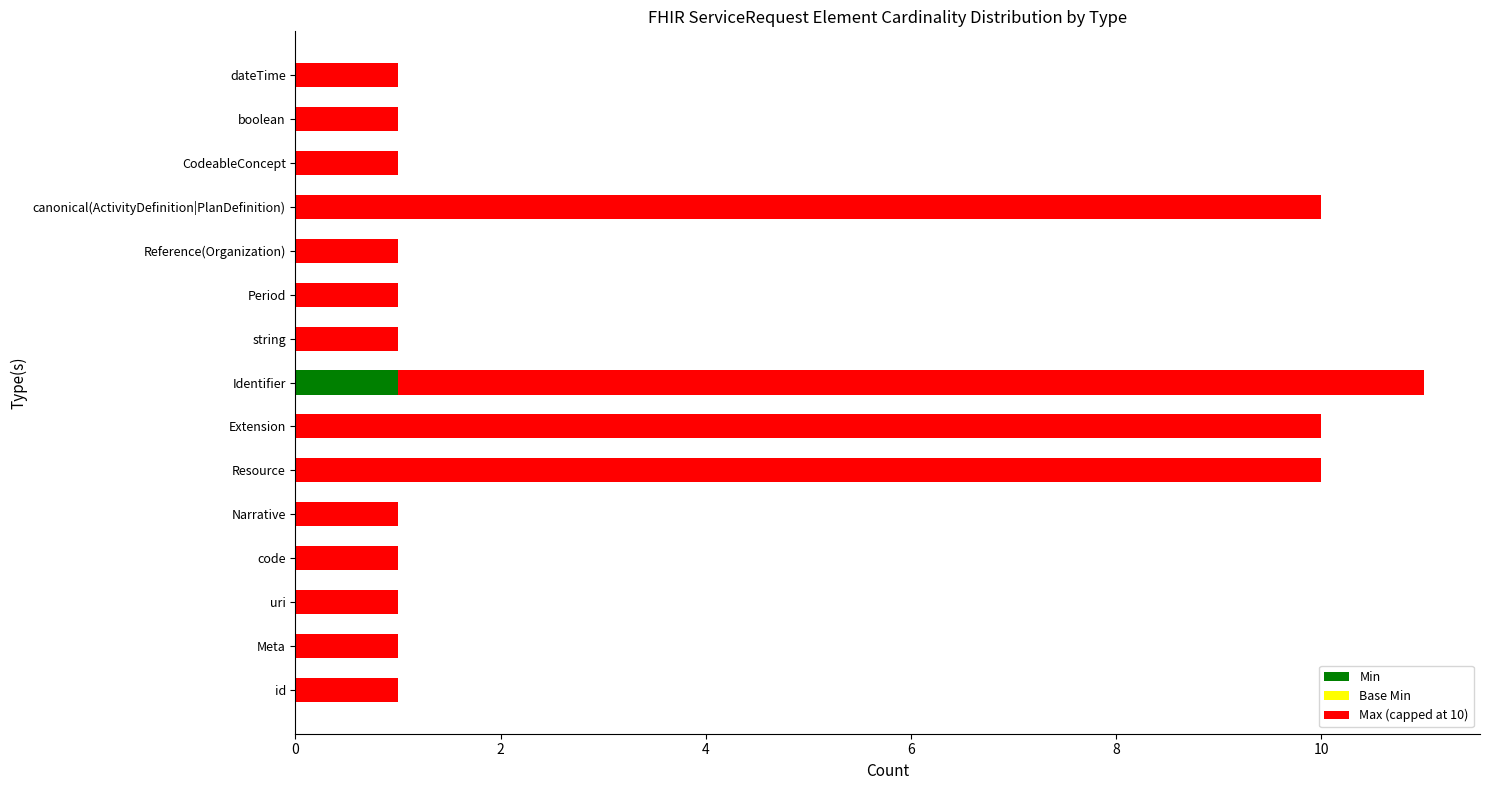

Is it true that Min equals 1 at Identifier?

True